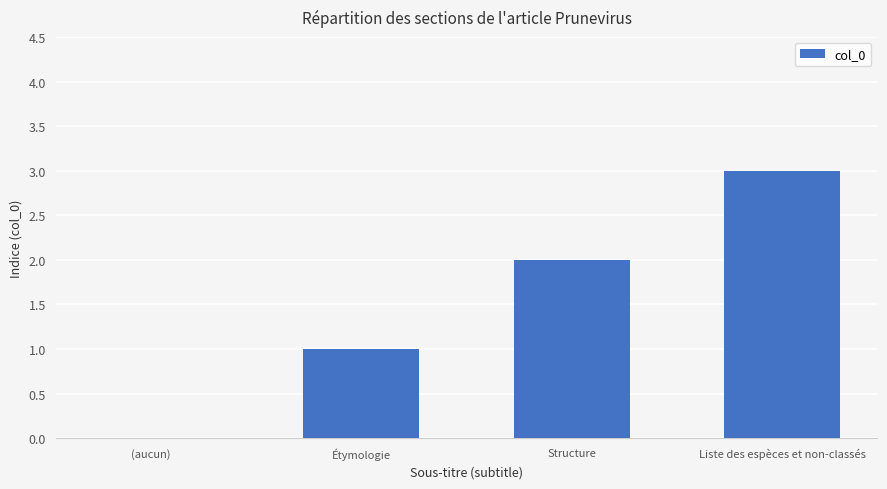

Reading left to right, transcribe all the data shown in this chart.

0	1	2	3